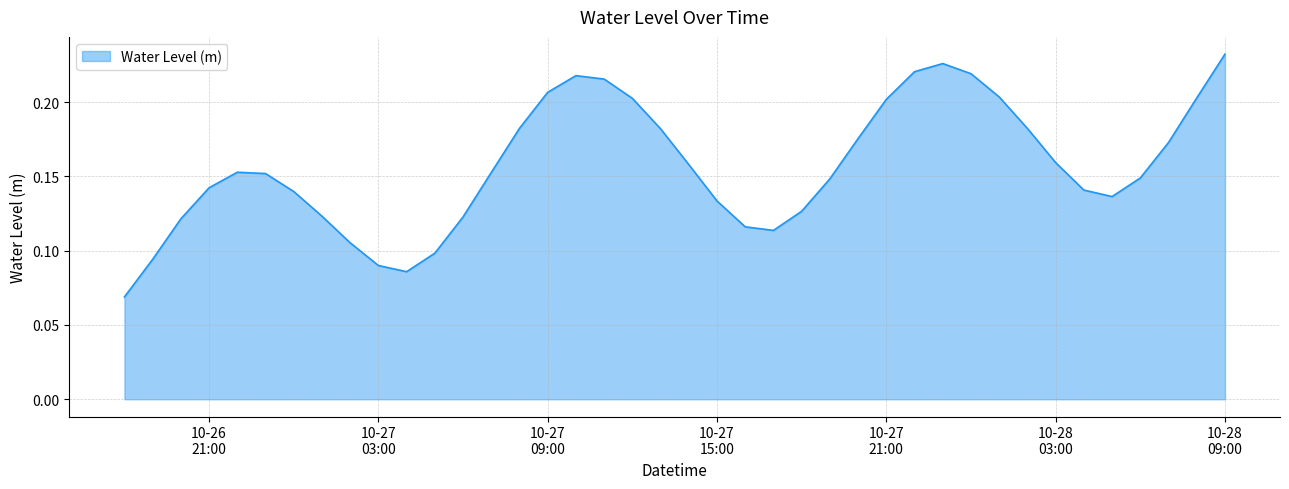

What is the maximum value shown in the chart?

0.2